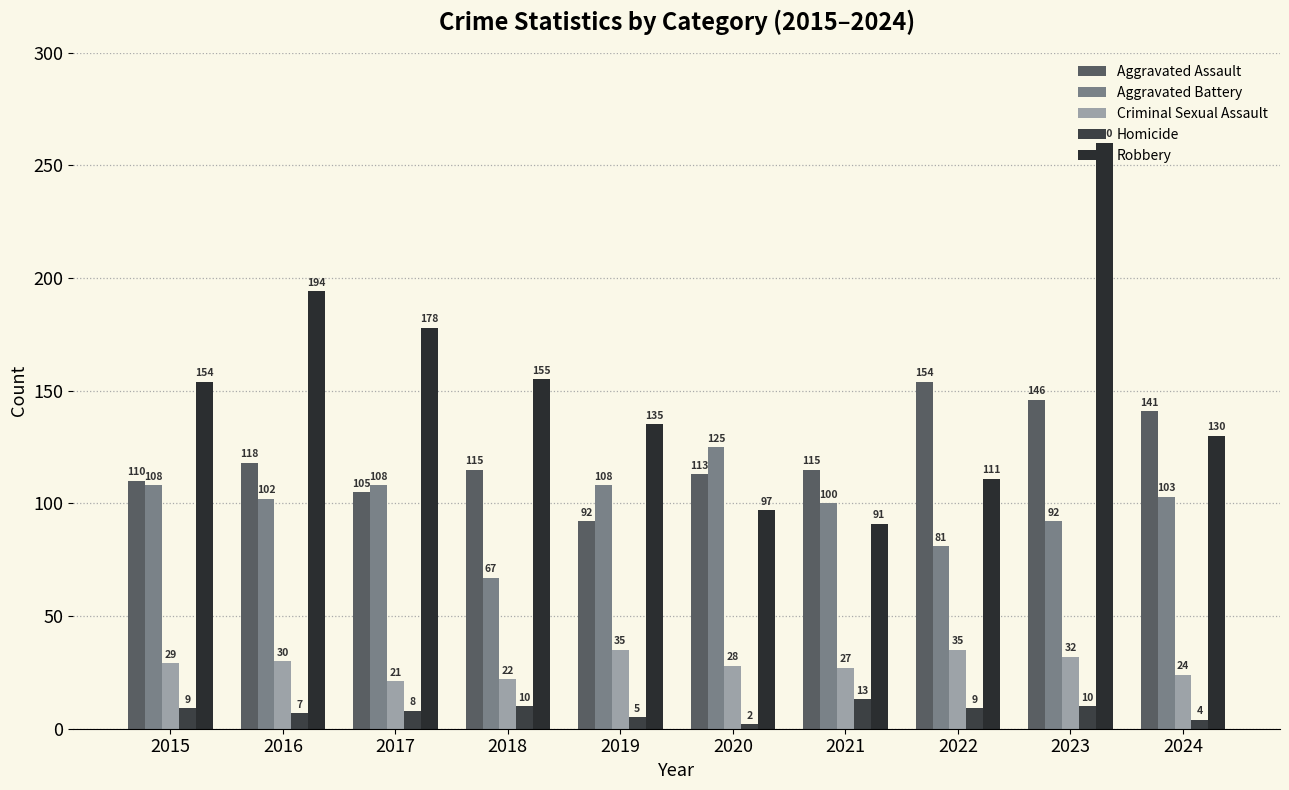

Between 2018 and 2023, which is larger?

2023